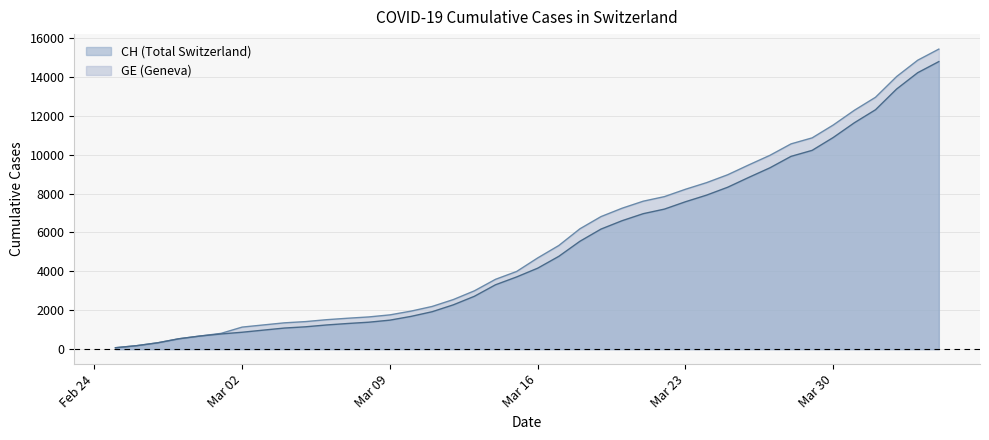

How many lines are shown in the chart?

2